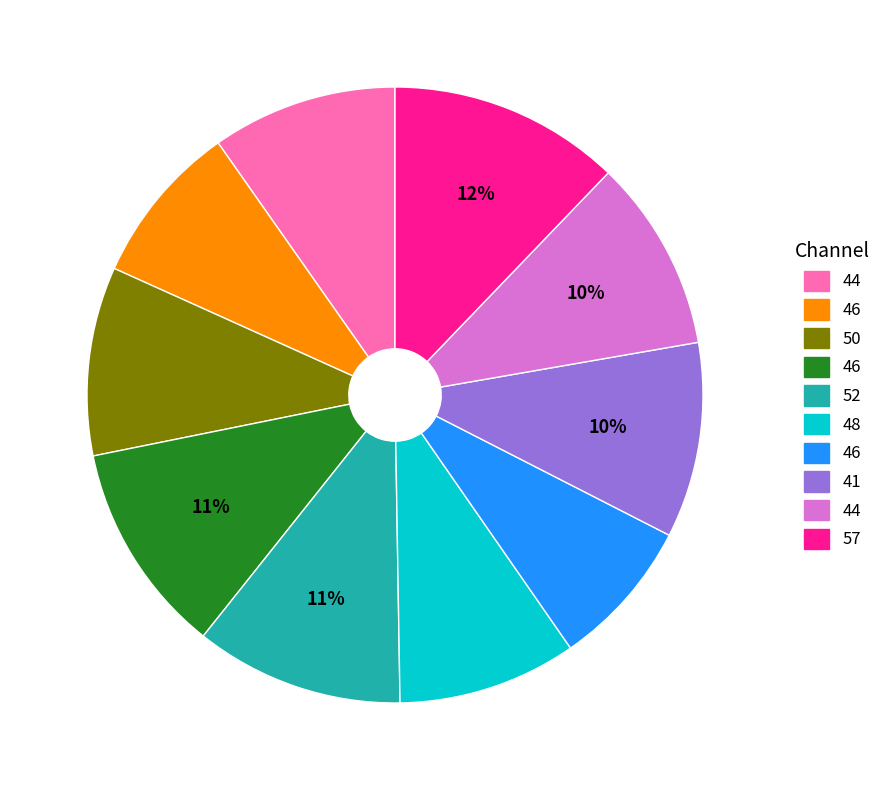

Does any single category account for the majority?

No